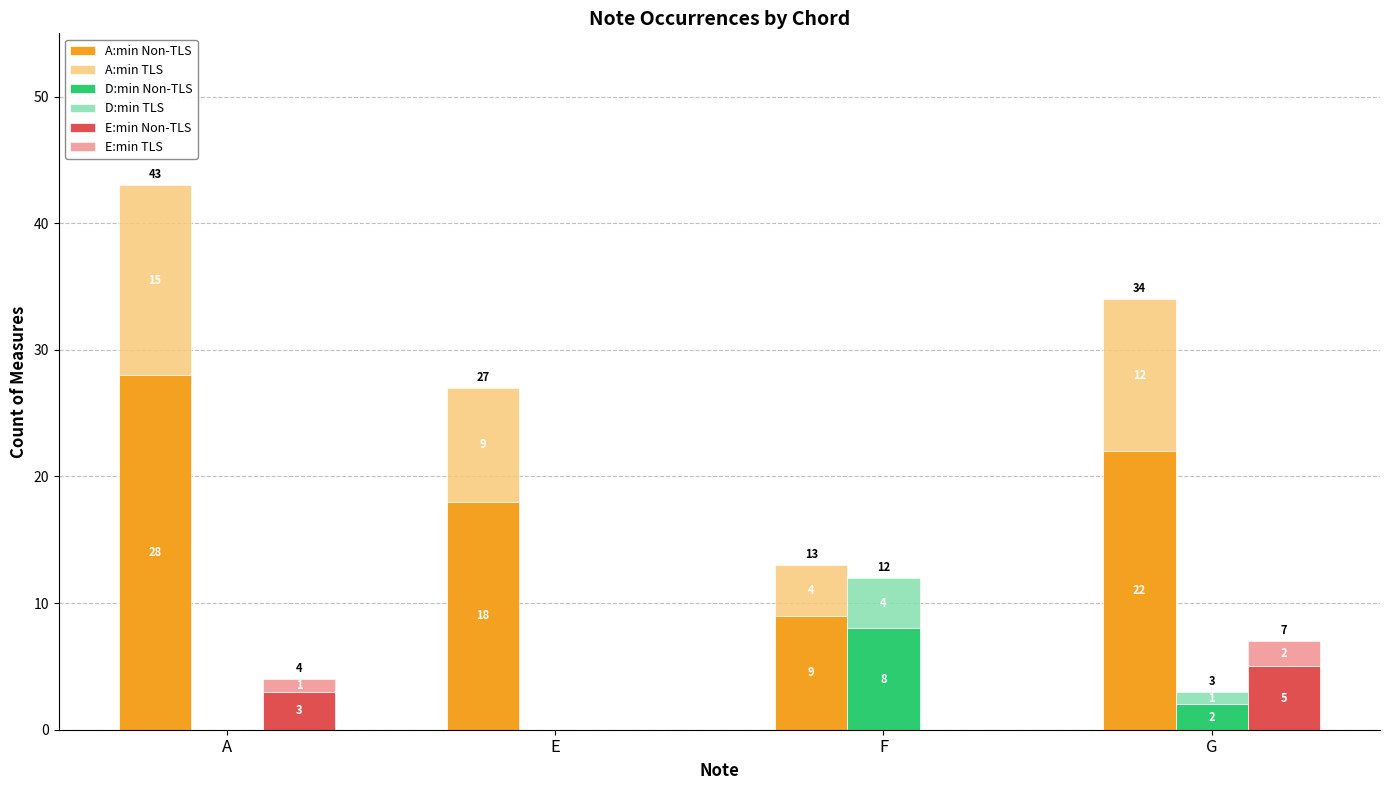

Does the chart contain stacked bars?

No